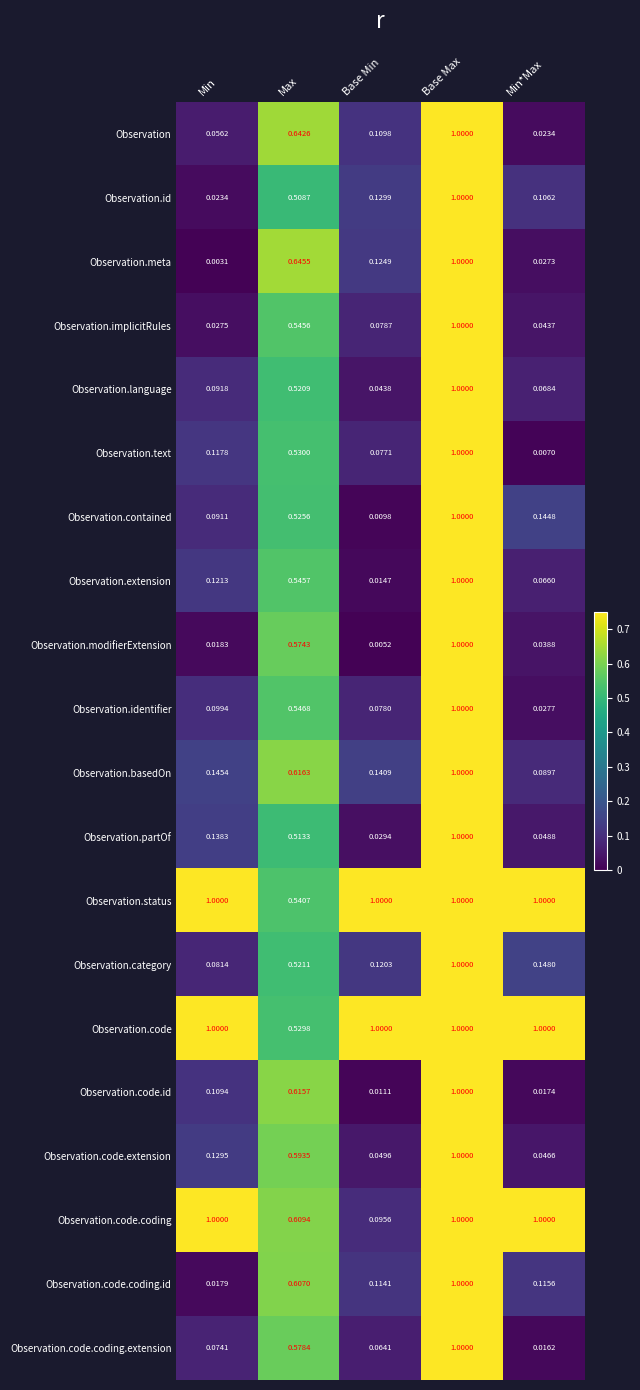

Which series has the widest spread of values?

Observation.meta